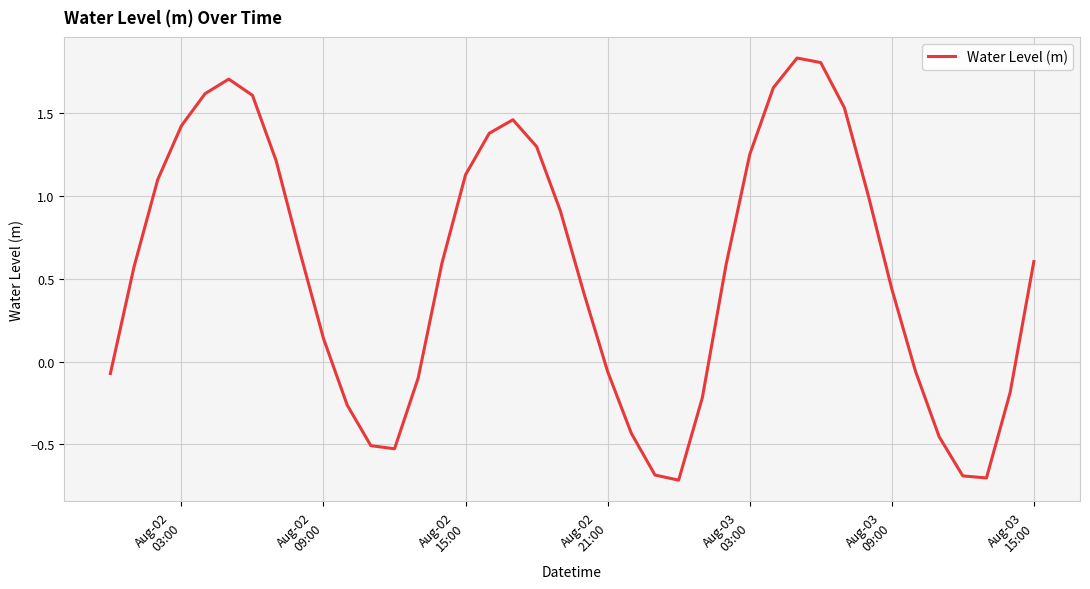

How many interior local peaks (higher than both neighbors) does the data have?

3